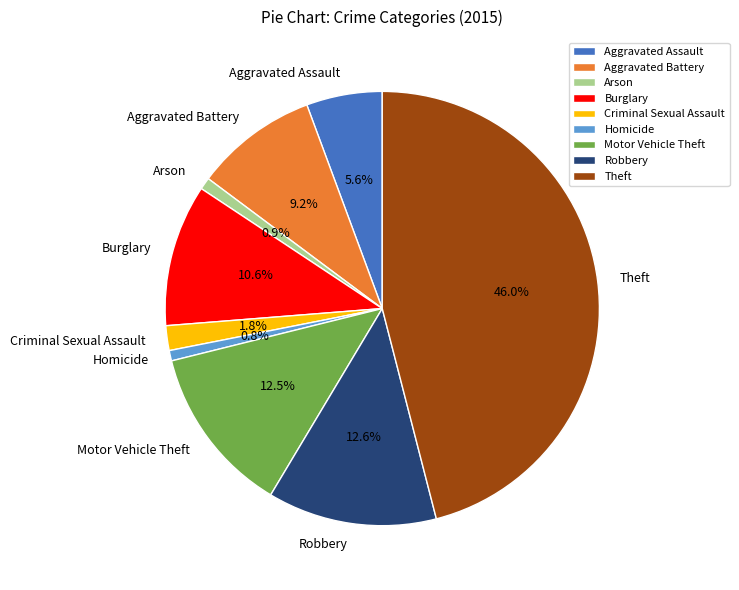

Count the number of slices in the pie.

9